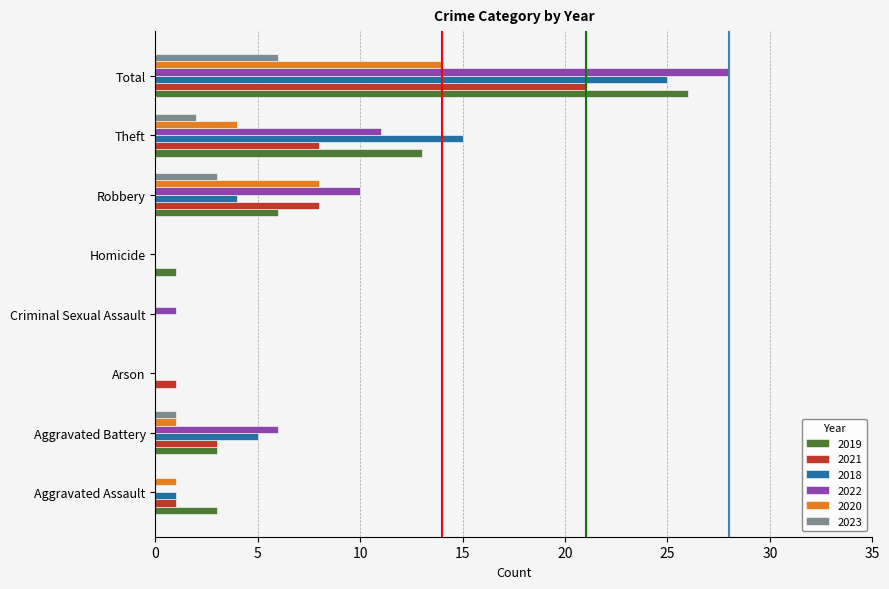

Is the value of 2021 at Arson greater than the value of 2018 at Theft?

No